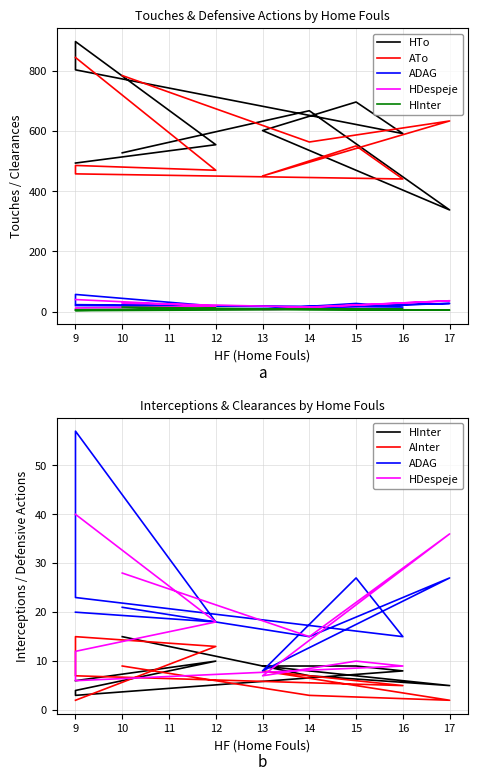

In HTo, how many points are higher than both neighbors (excluding endpoints)?

3